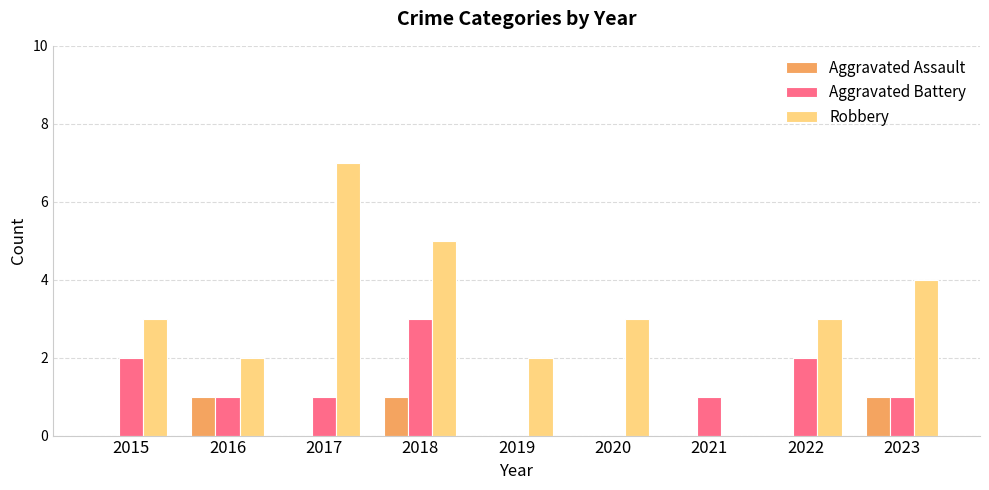

Is the value of Aggravated Battery at 2023 greater than the value of Aggravated Assault at 2022?

Yes